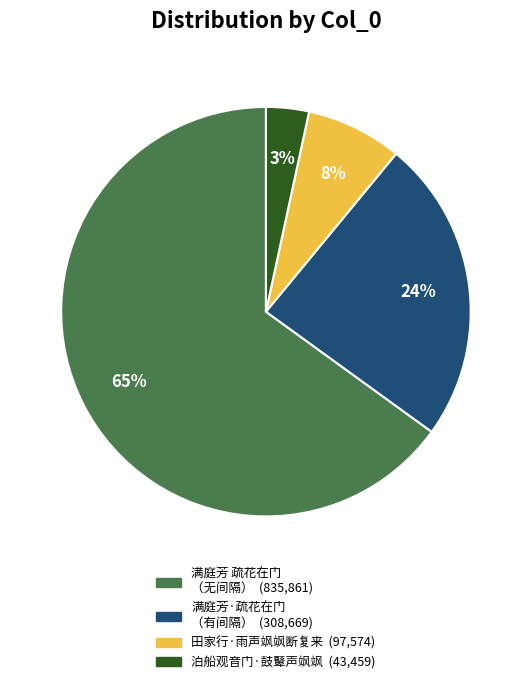

How many slices are in this pie chart?

4